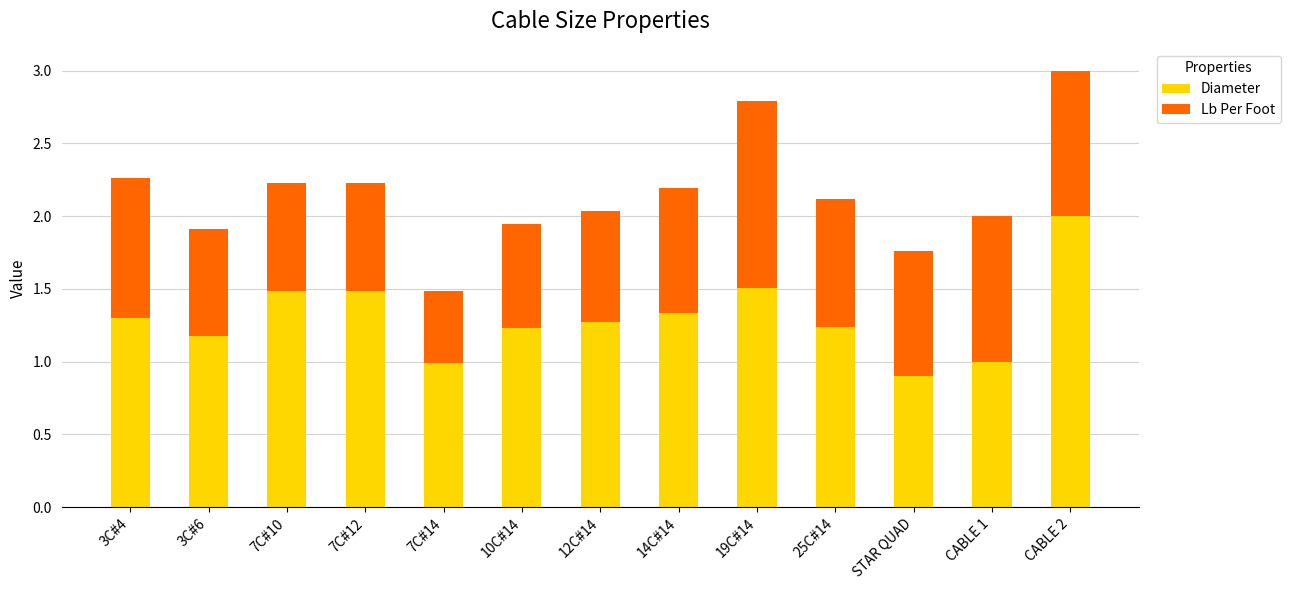

At which category is the sum across all series the highest?

CABLE 2